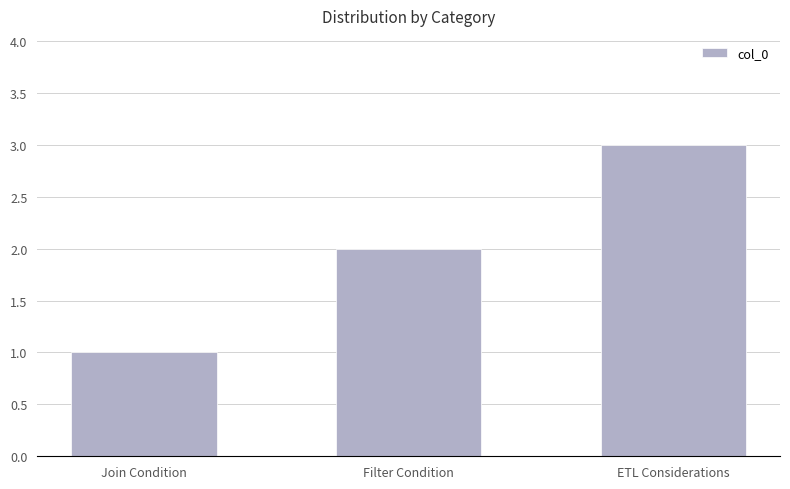

What is the difference between the maximum and minimum values?

2